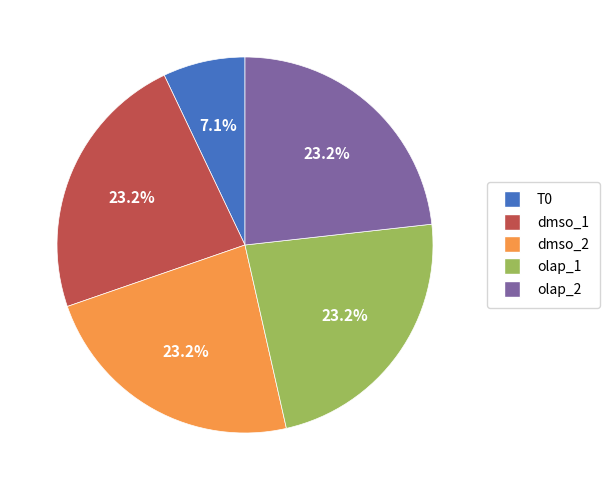

Count the number of slices in the pie.

5